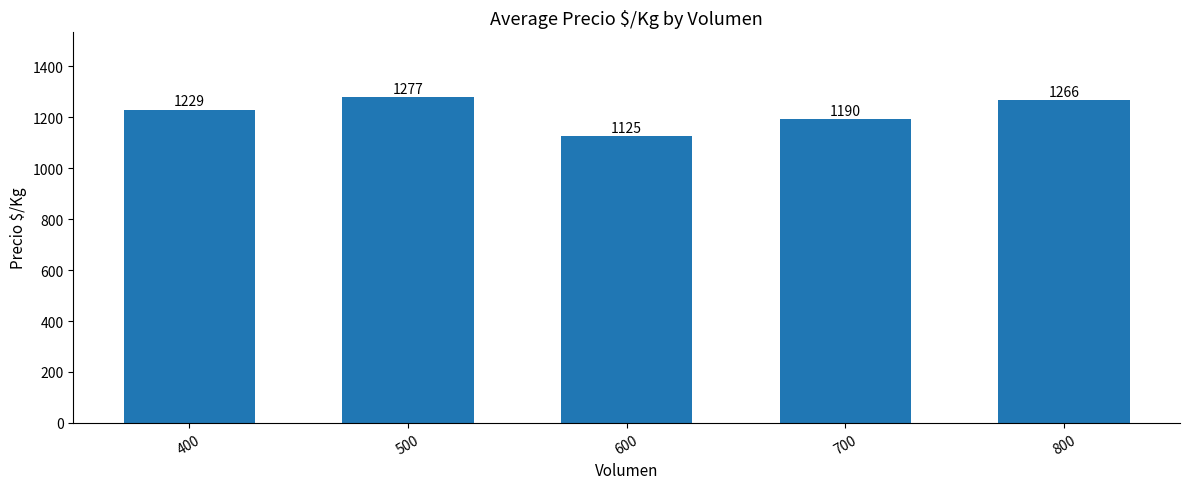

List the labels in order of value, largest first.

500, 800, 400, 700, 600